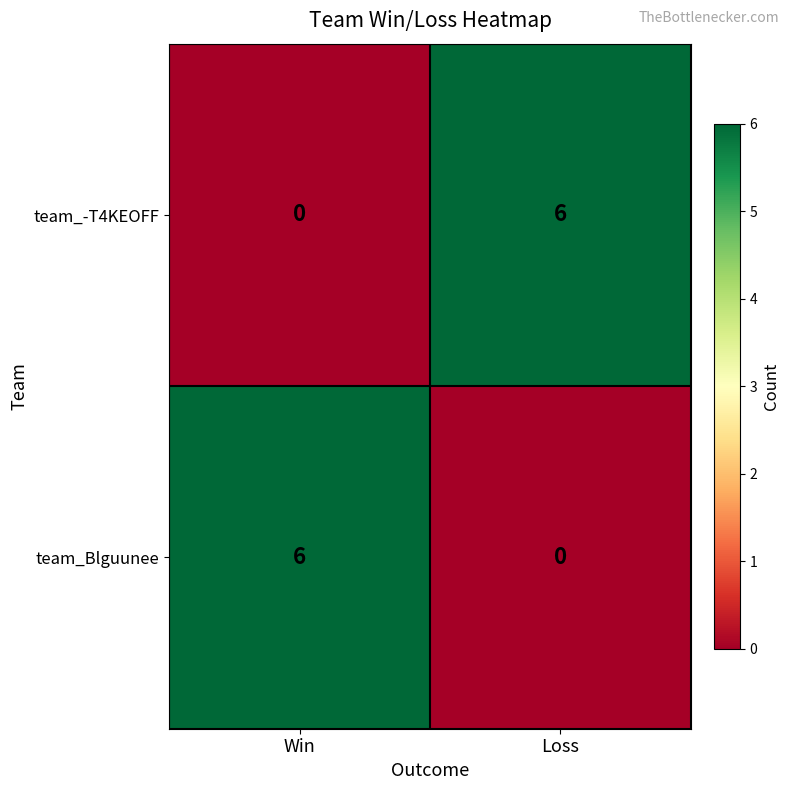

What is the total value across all series at Loss?

6